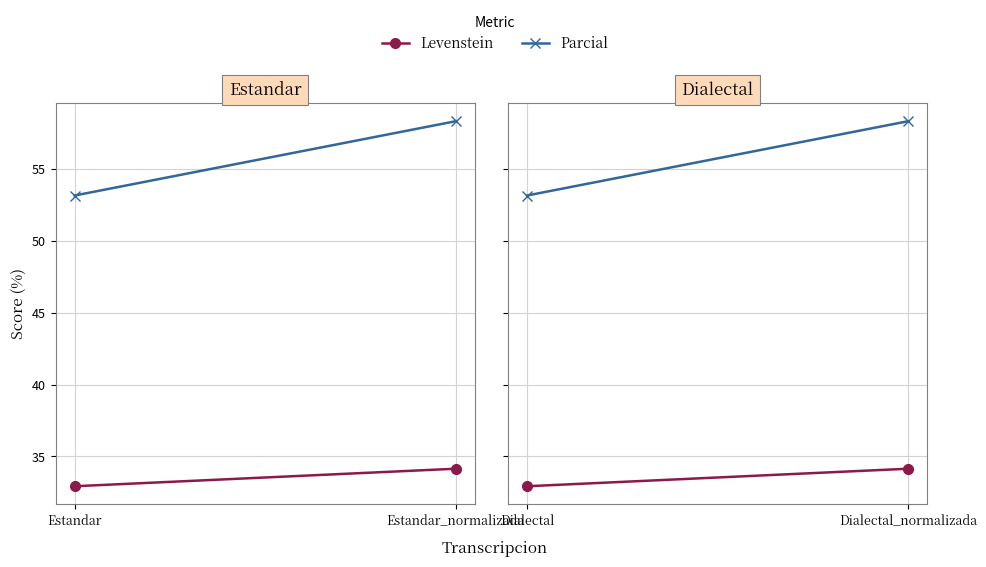

What is the label of the 1st point from the left?

Dialectal